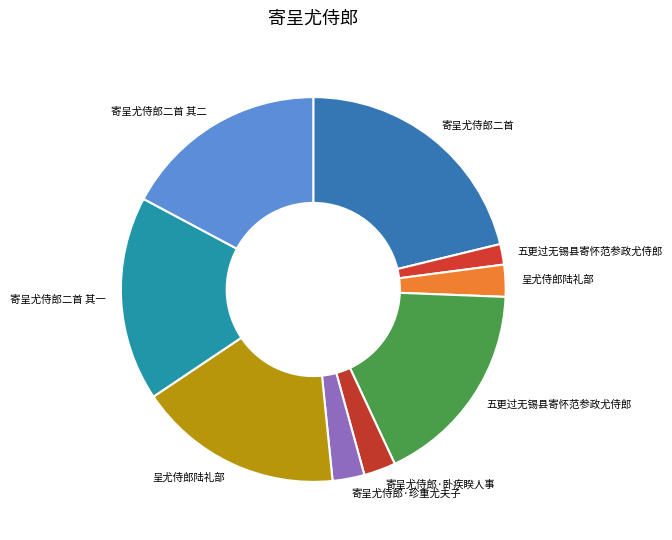

How many segments does this pie chart have?

9